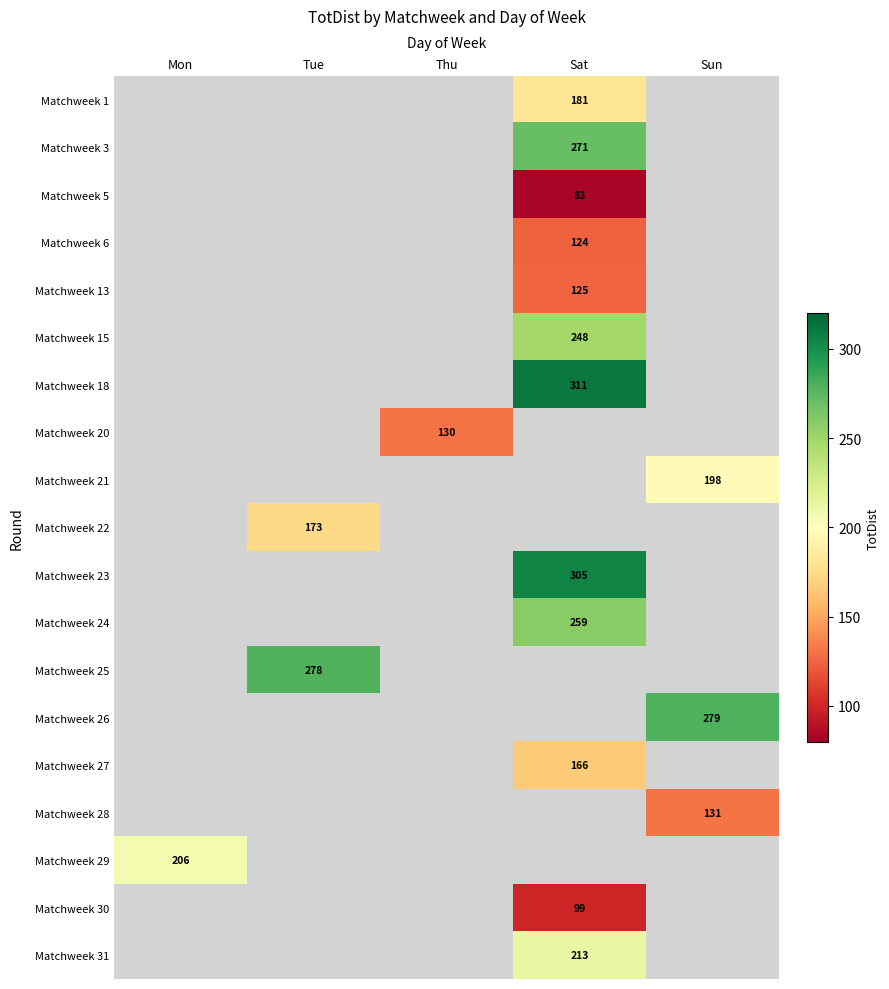

How many categories are shown in the chart?

5